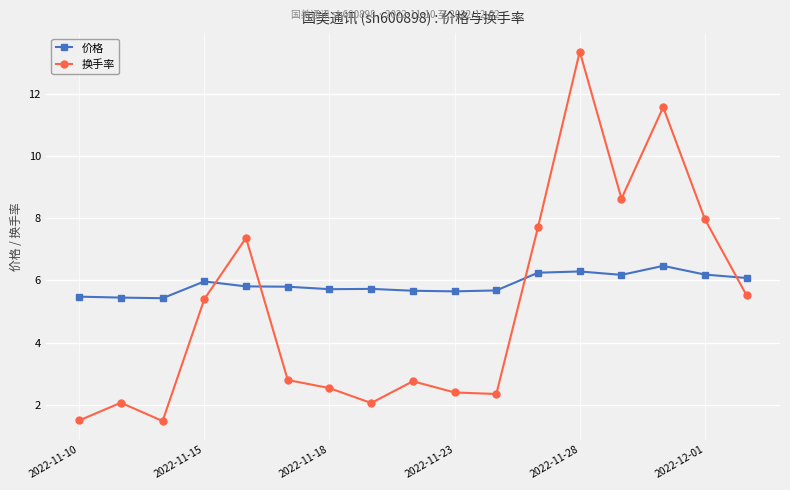

What is the difference between the second highest and minimum values in the 换手率 series?

10.1